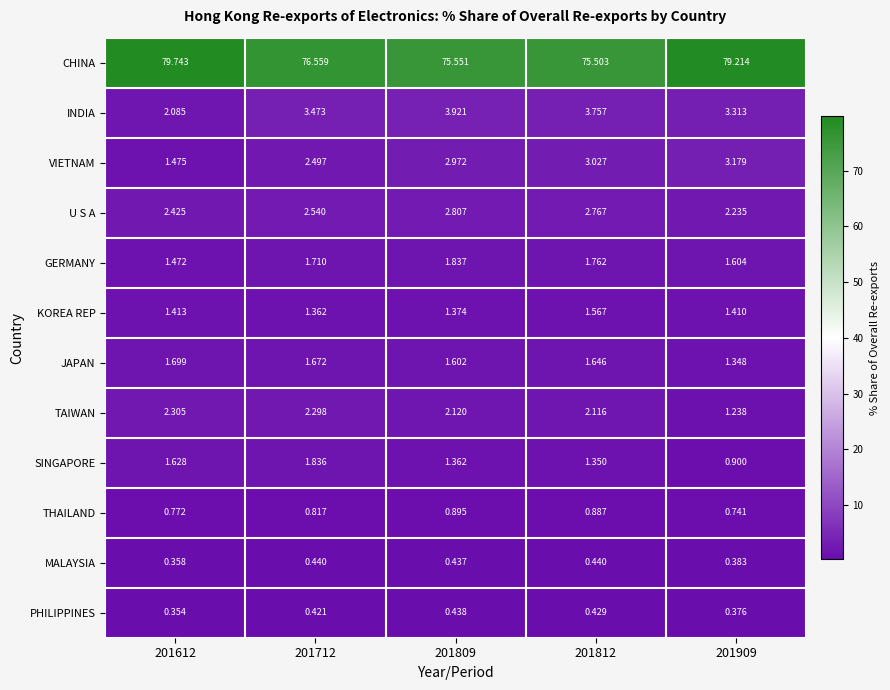

What is the difference between the highest and lowest values at 201612?

79.4